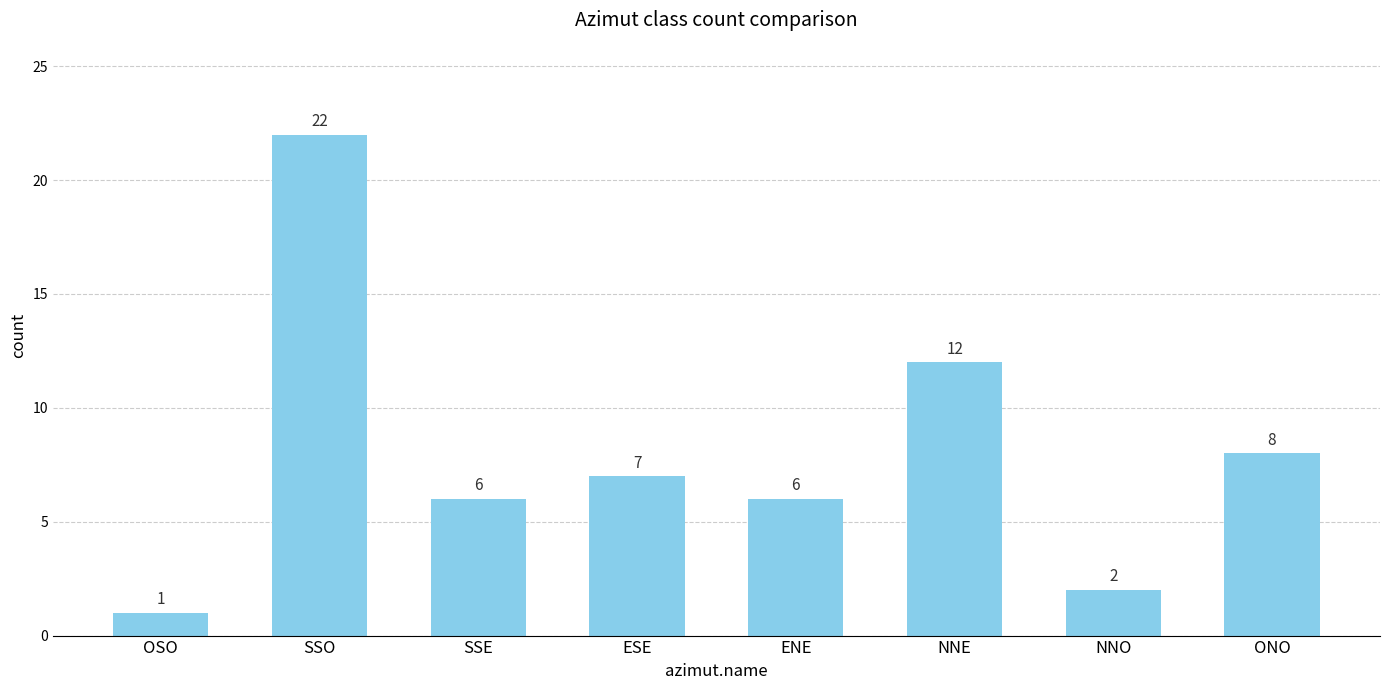

What is the sum of the values at SSE and ENE?

12